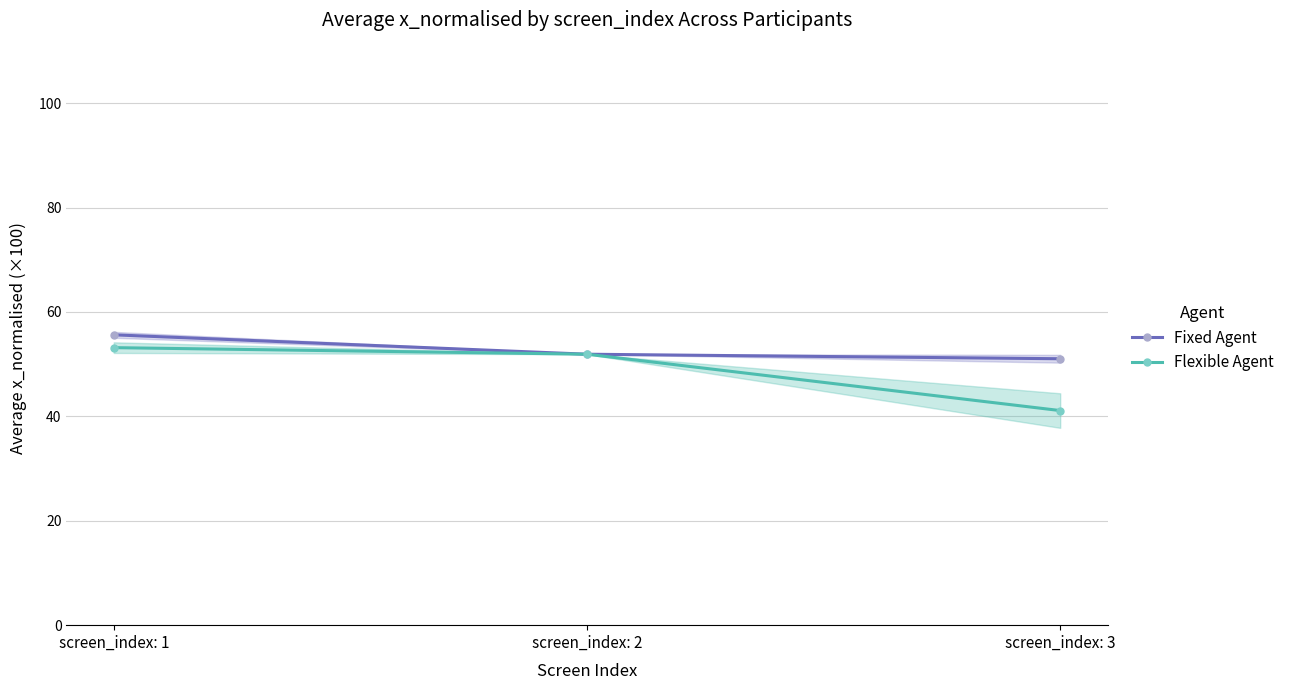

What is the approximate value of Fixed Agent at screen_index: 1?

55.6